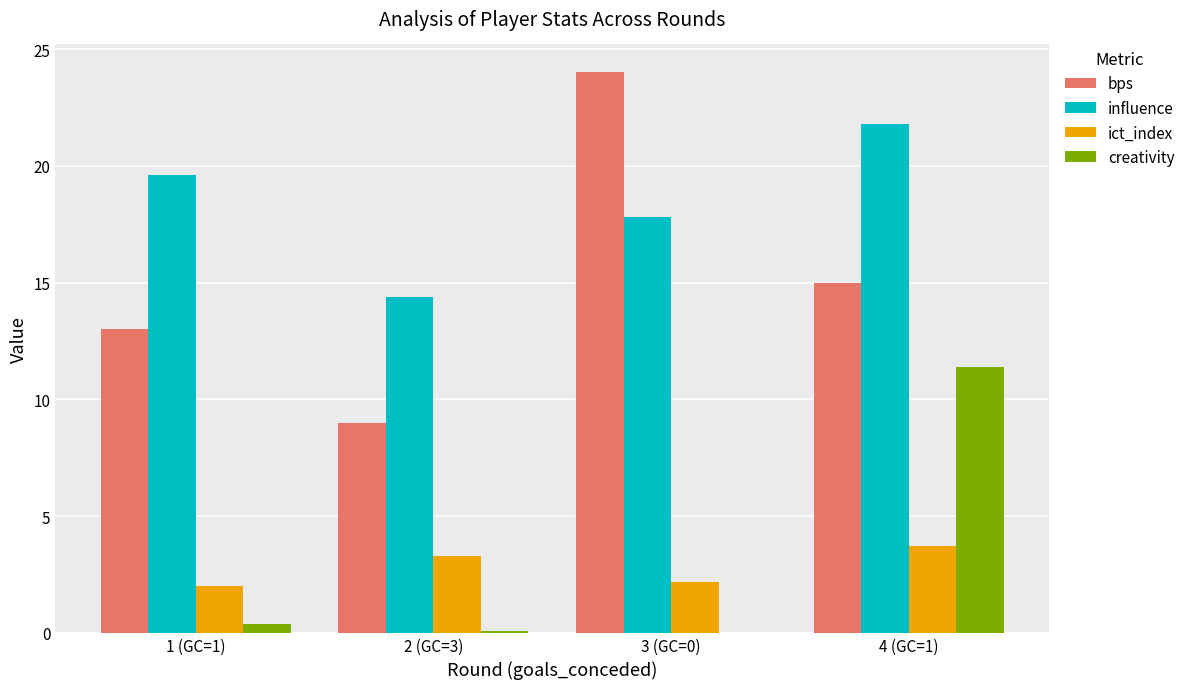

Count the number of data series in this chart.

4